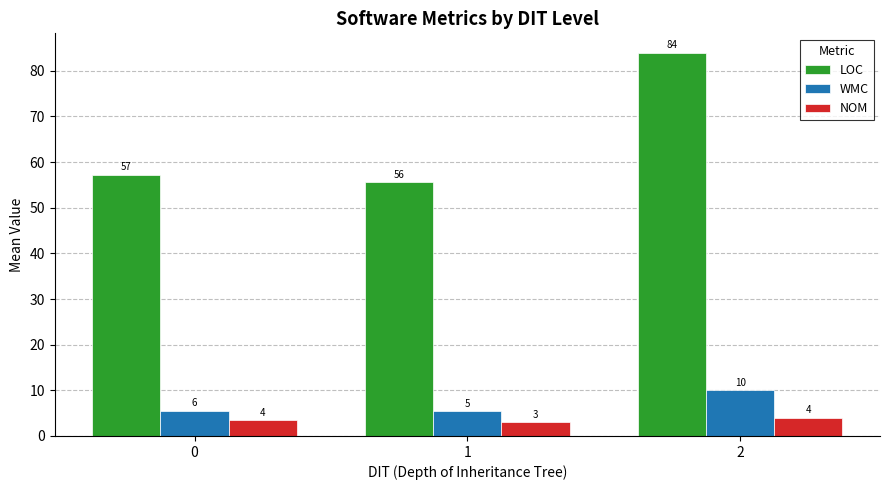

At how many categories does at least one series exceed 66?

1